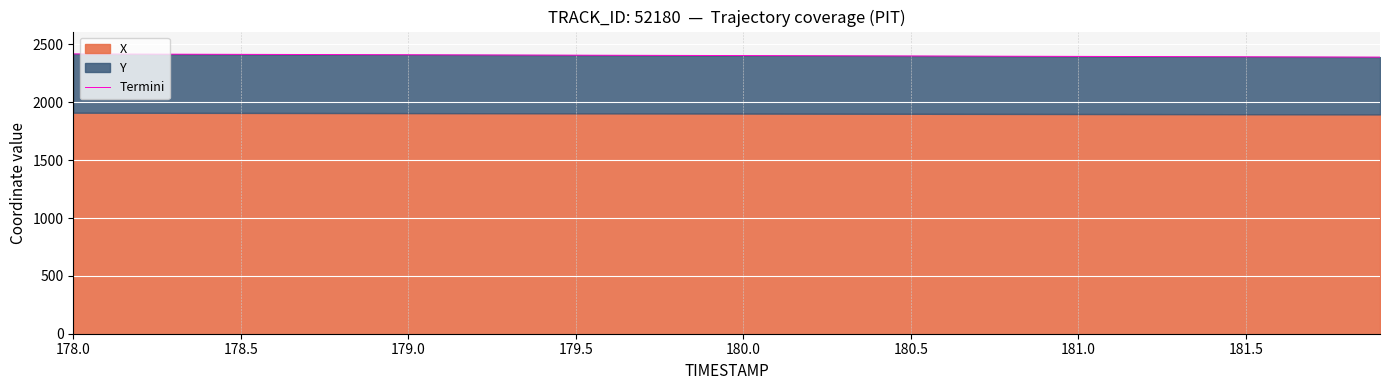

True or false: the data shows 4068.3 at 33.

False